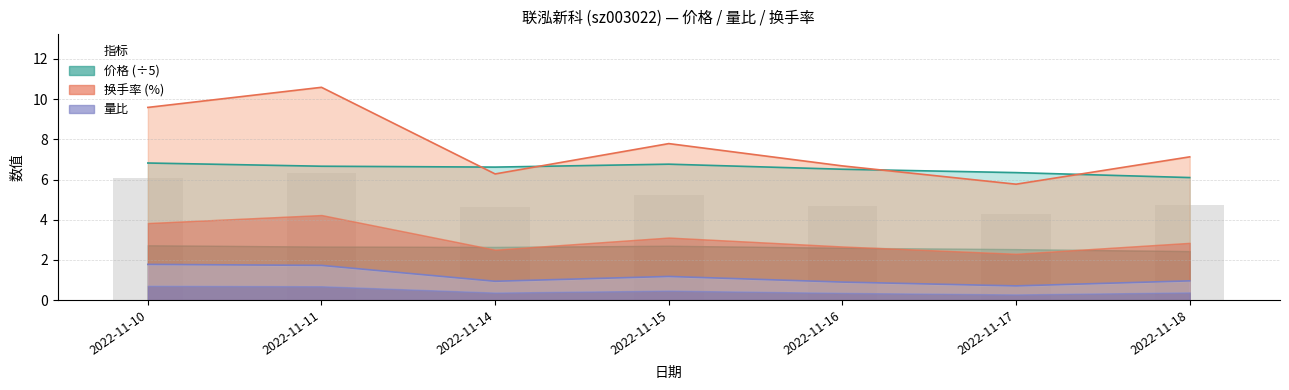

What is the total value across all series at 2022-11-14?

13.8